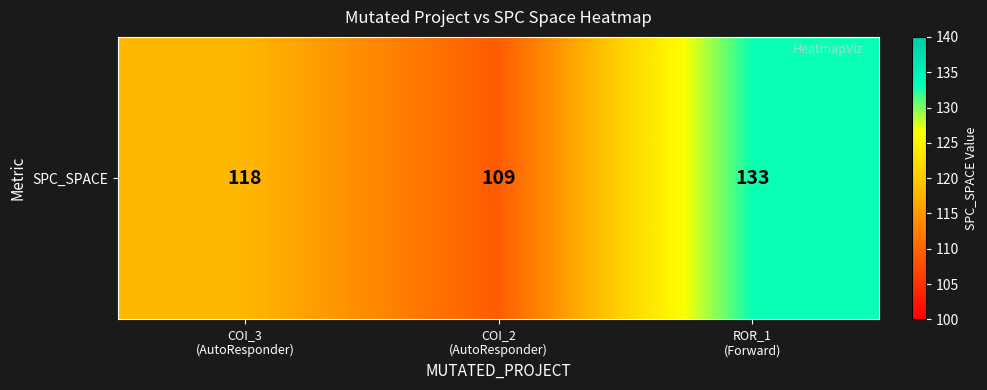

The value at COI_3
(AutoResponder) is 30. True or false?

False